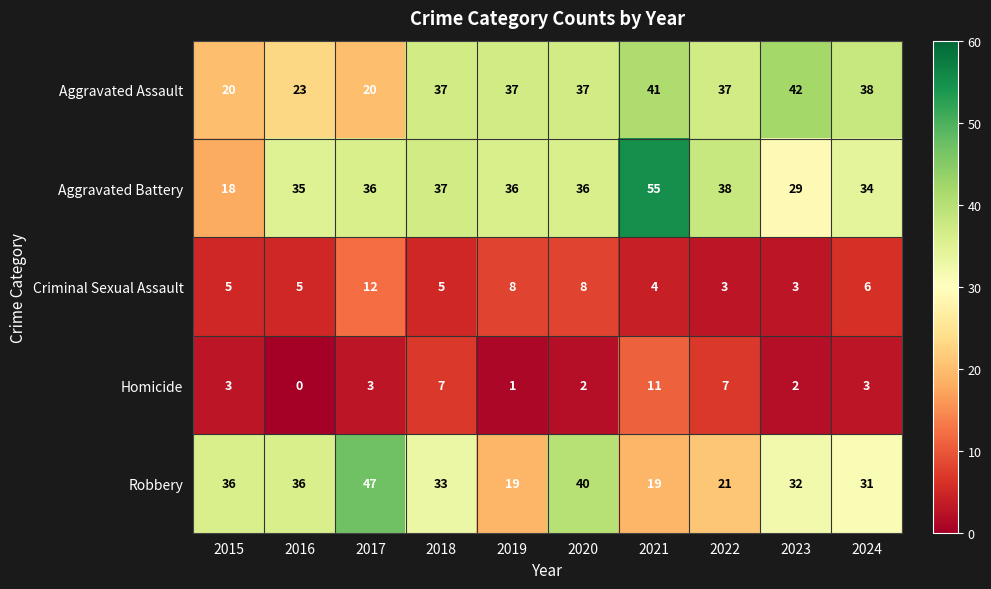

What is the maximum value shown in the chart?

55